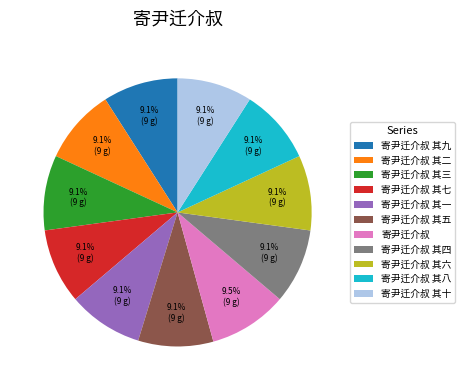

True or false: 寄尹迁介叔 其十 accounts for 9% of the total.

True